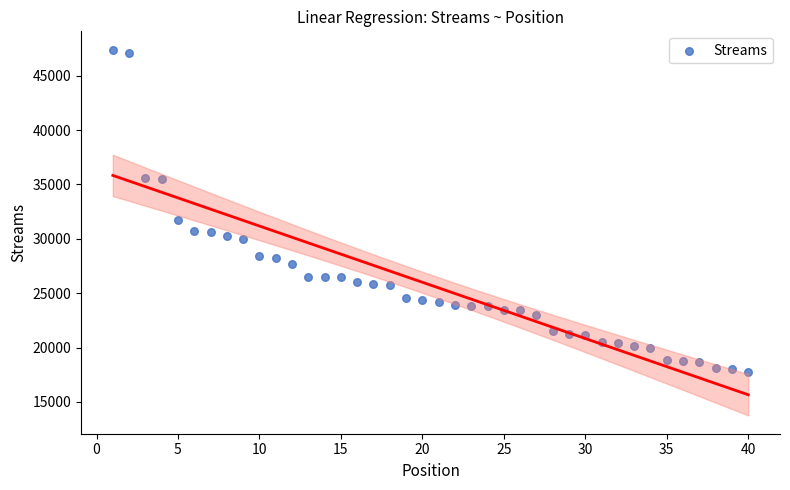

What Y value in the scatter plot is closest to 32577?

31758